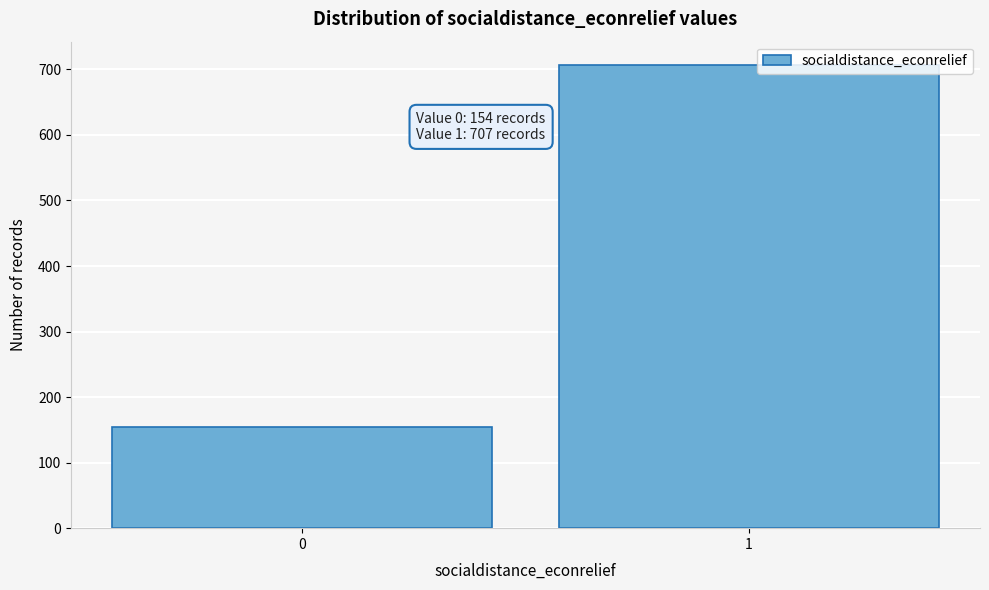

Reading left to right, extract all data points from this chart.

154	707